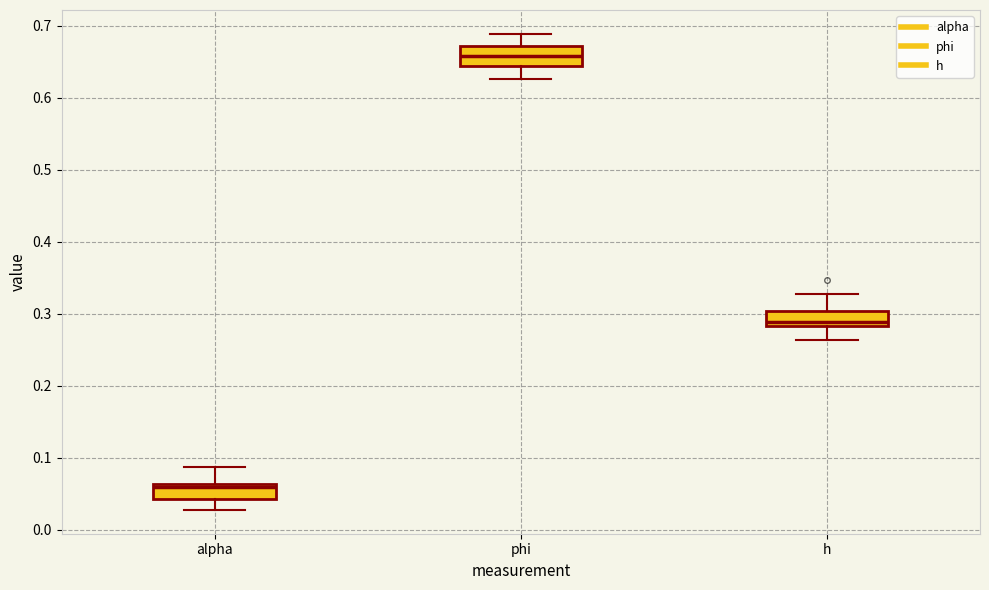

Reading left to right, transcribe this box plot: for each box, give where its median line is, the range the box spans, and where its two whiskers end, as read against the y-axis. The values are not printed on the chart, so give them approximately, as read against the axis.

alpha: median 0.06 (just below the box's upper edge), box 0.04 to 0.06, whiskers 0.03 to 0.09
phi: median 0.66, box 0.64 to 0.67, whiskers 0.63 to 0.69
h: median 0.29, box 0.28 to 0.30, whiskers 0.26 to 0.33